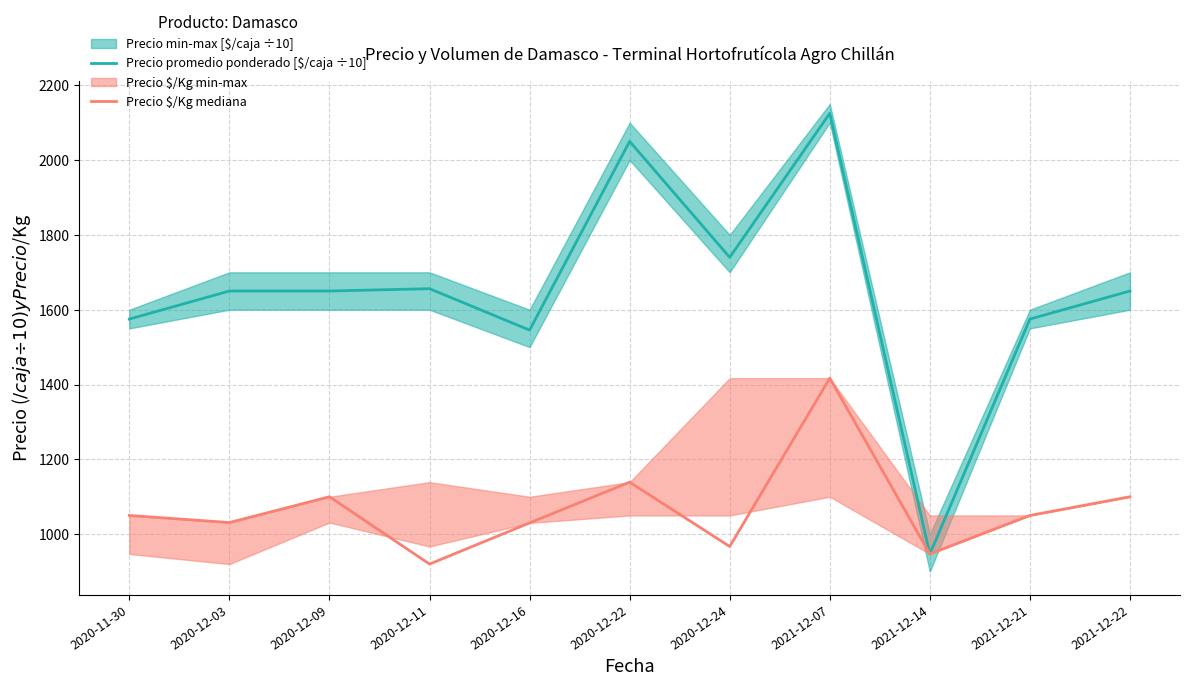

Between 2020-12-09 and 2021-12-07, which is larger?

2021-12-07